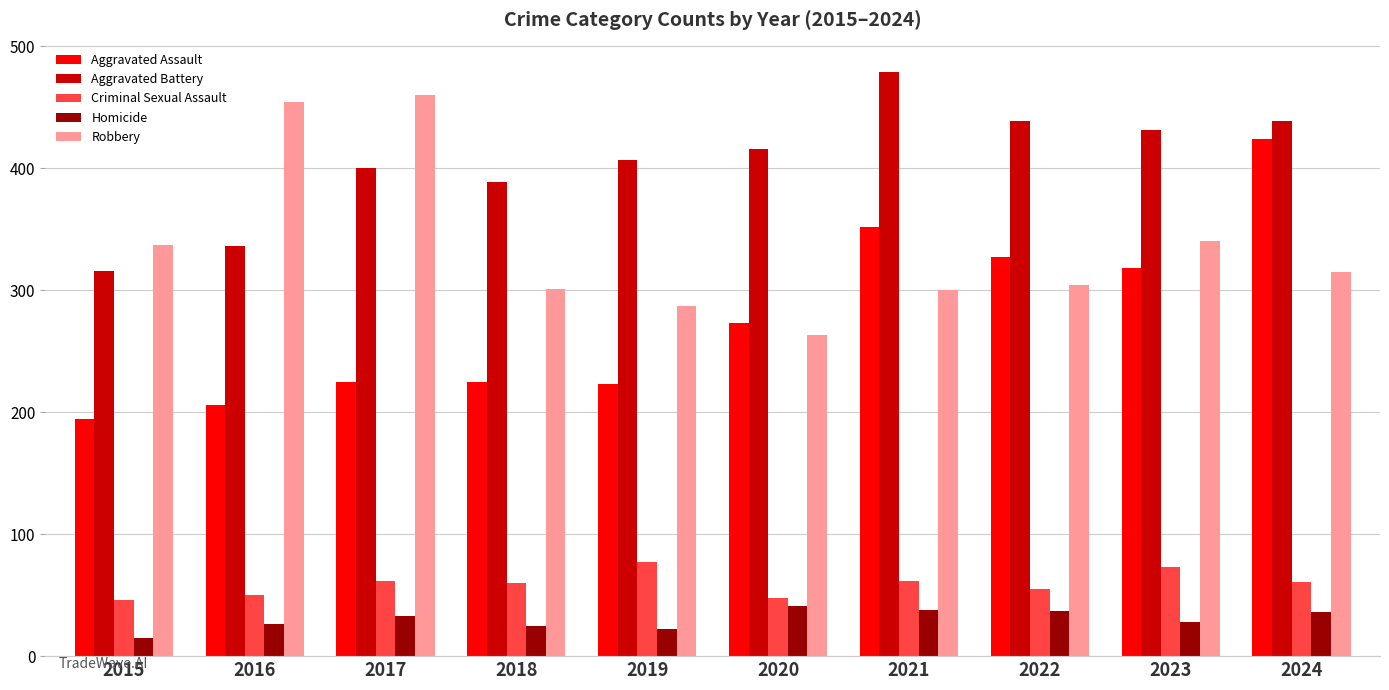

Are the bars horizontal?

No